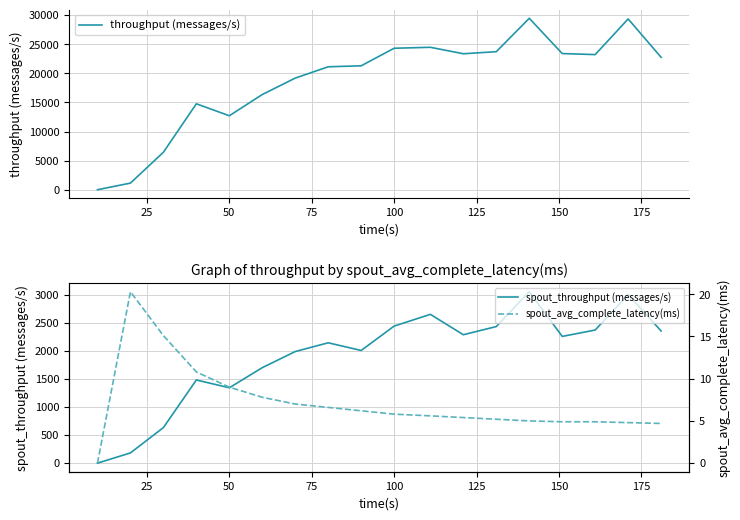

True or false: spout_throughput (messages/s) and spout_avg_complete_latency(ms) cross at least once.

False